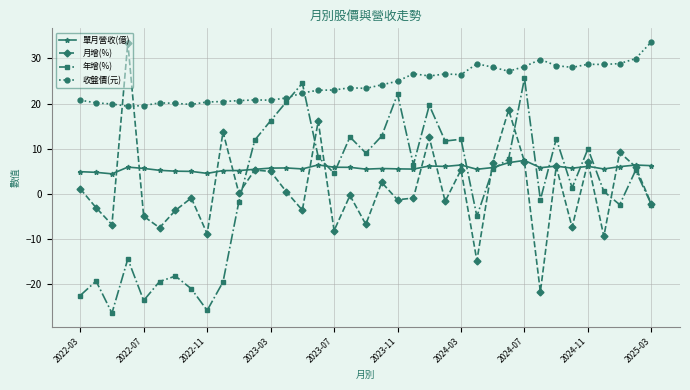

What is the value of the 收盤價(元) point at the 26th from the left?

28.8